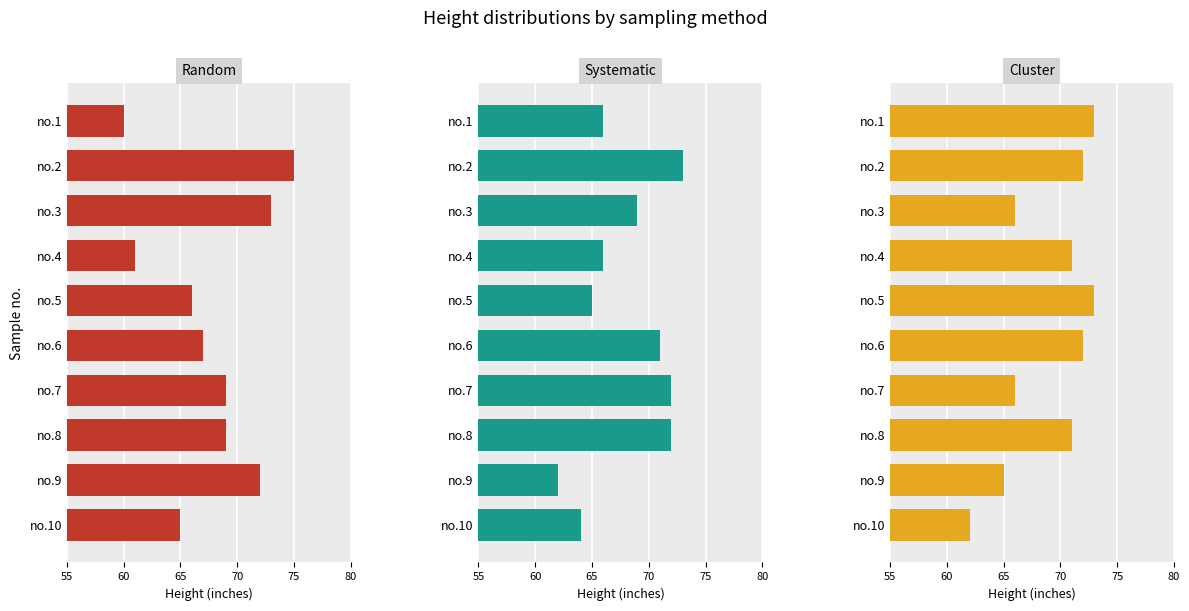

What is the total value across all series at no.10?

191